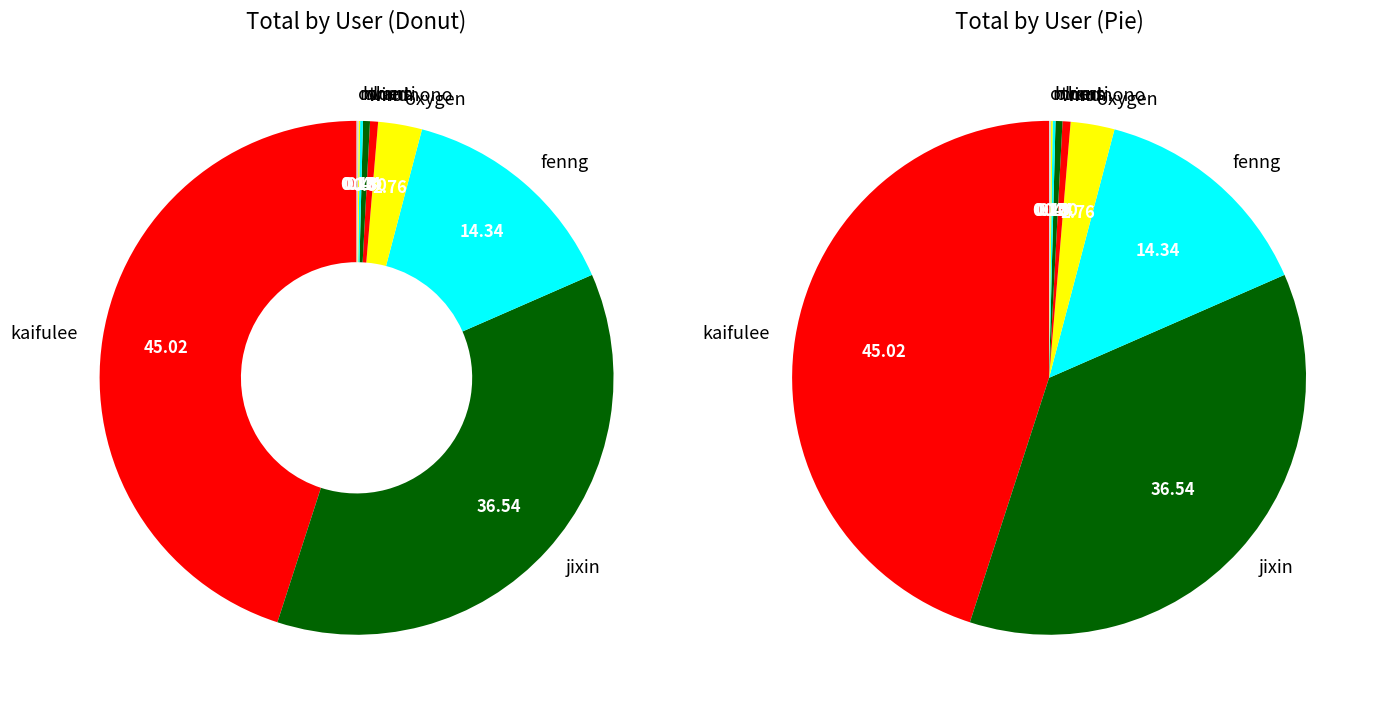

To the nearest percent, what is the combined percentage of fenng and kaifulee?

59%